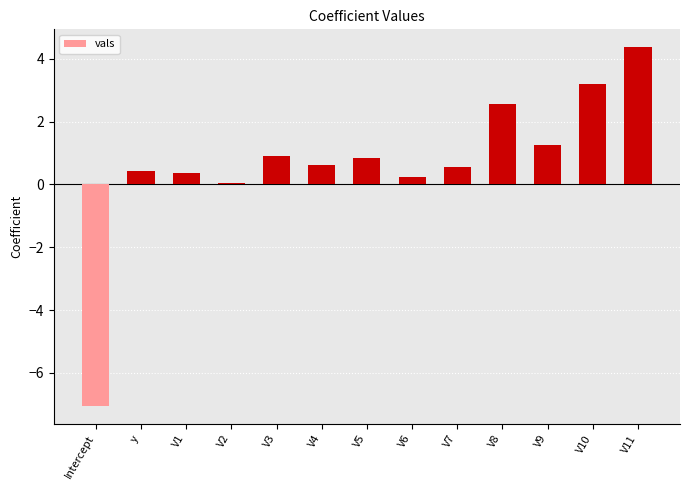

What is the maximum value shown in the chart?

4.4